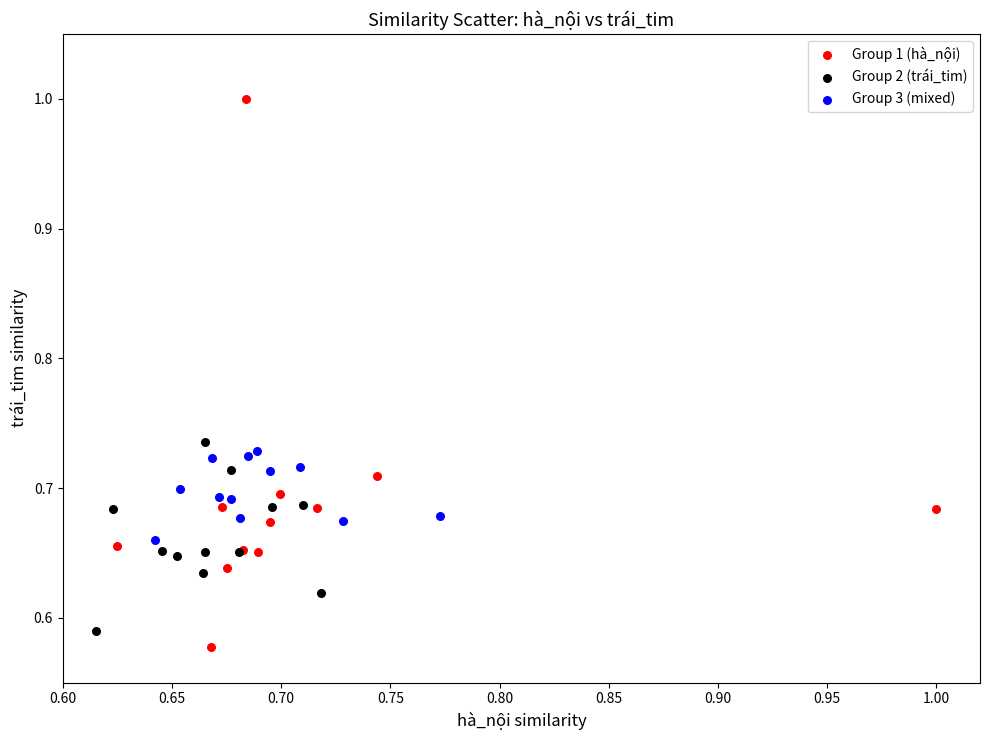

Which series has the largest Y range (max minus min)?

Group 1 (hà_nội)